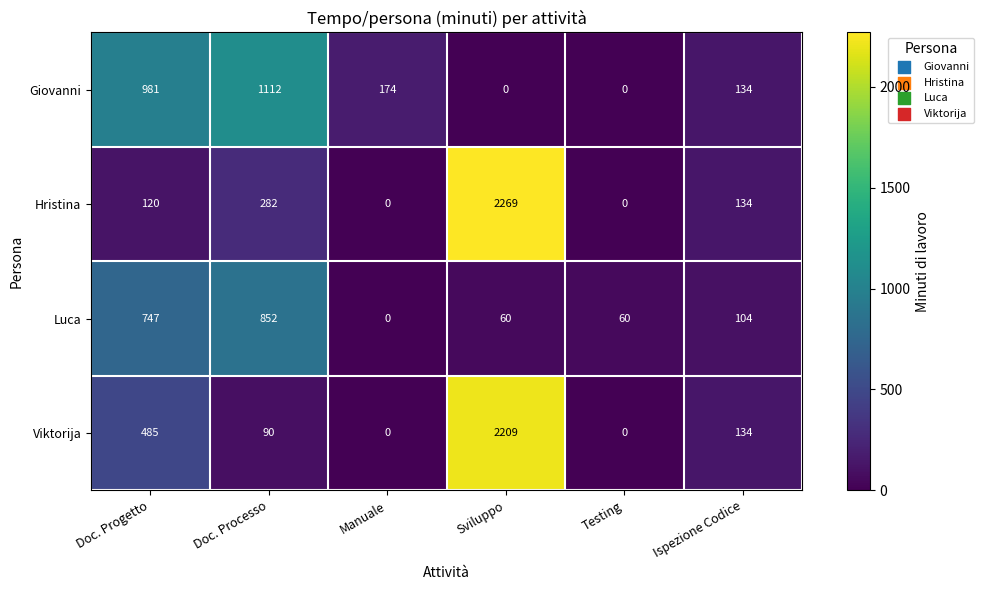

Where does the Giovanni series first go above 174?

Doc. Progetto